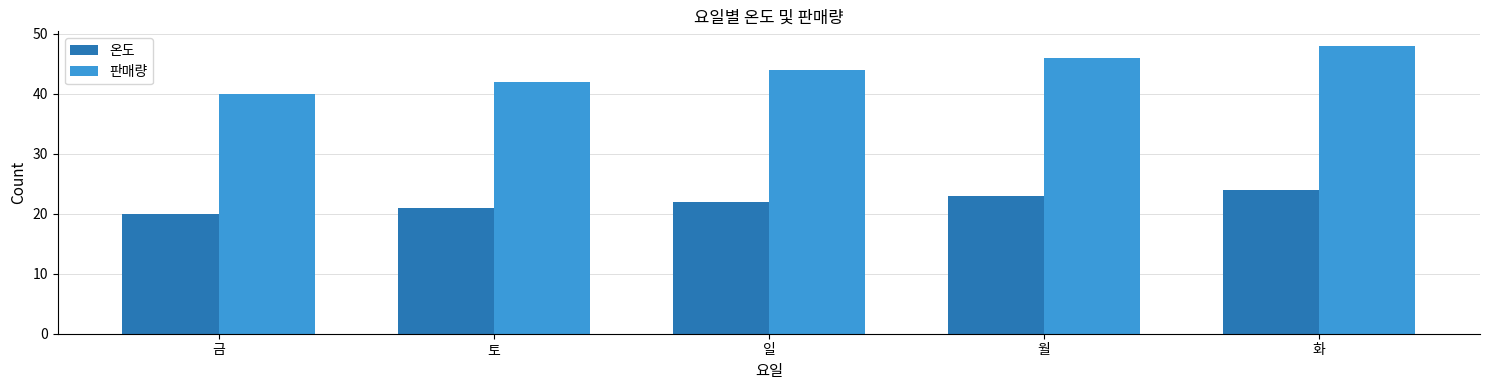

Rank the categories by 판매량 value from lowest to highest.

금, 토, 일, 월, 화